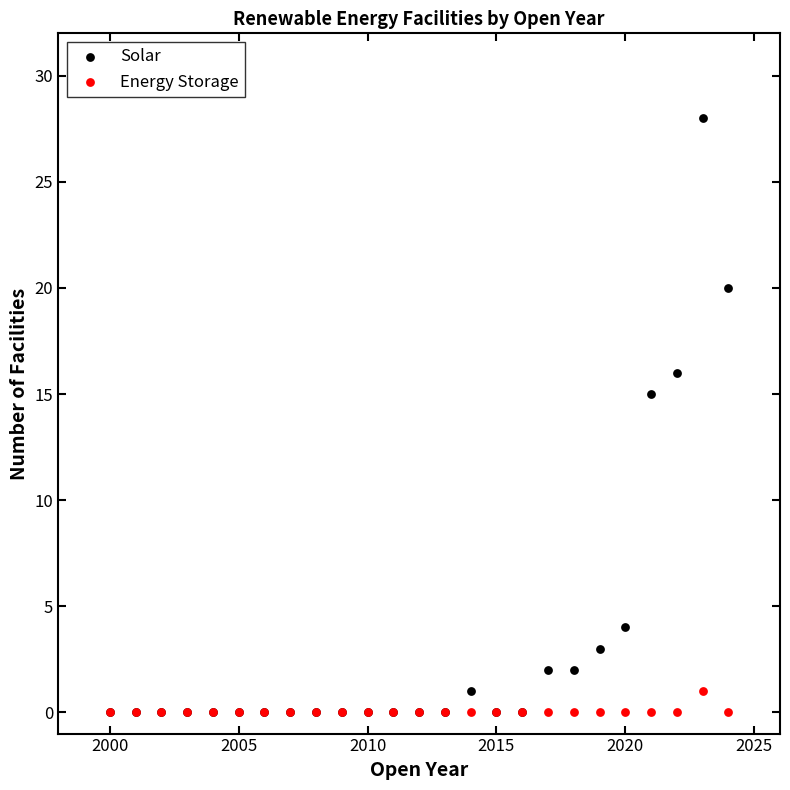

Which series has the largest Y range (max minus min)?

Solar